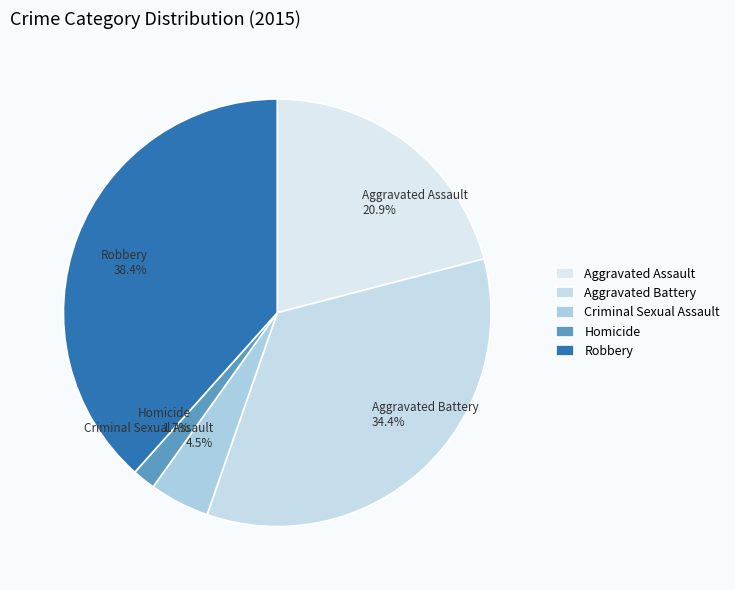

Which has a higher value, Homicide or Aggravated Assault?

Aggravated Assault